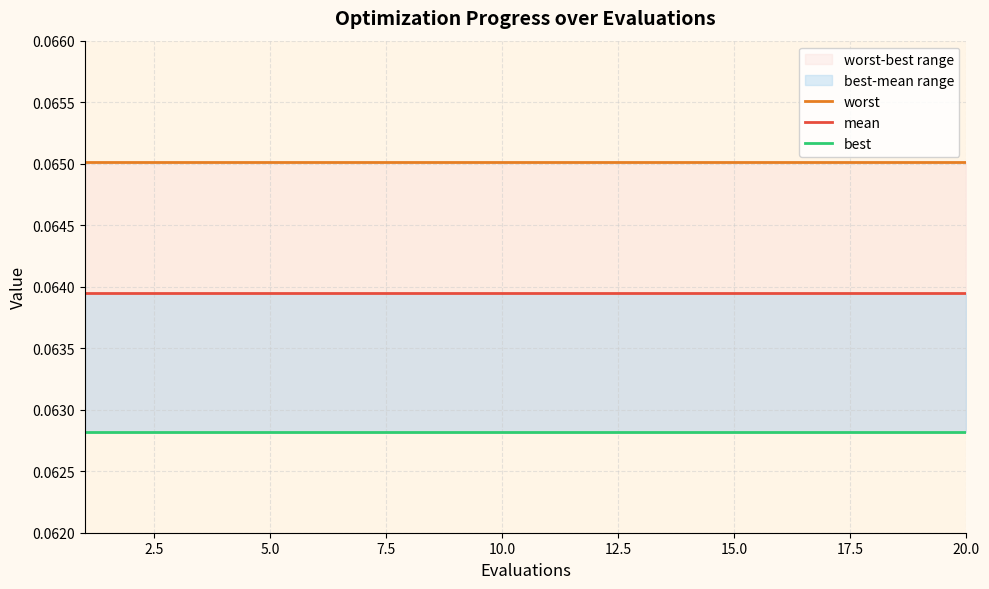

What is the approximate value of worst at 5.0?

0.1